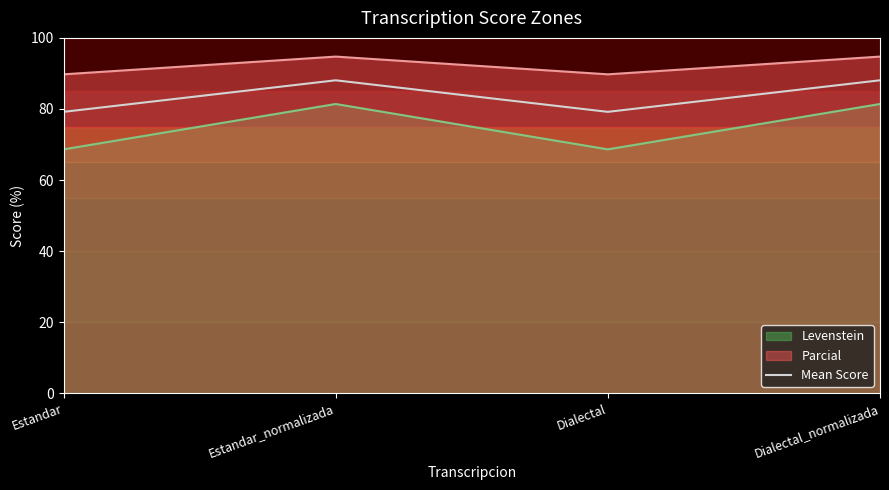

Does the chart have visible grid lines?

No